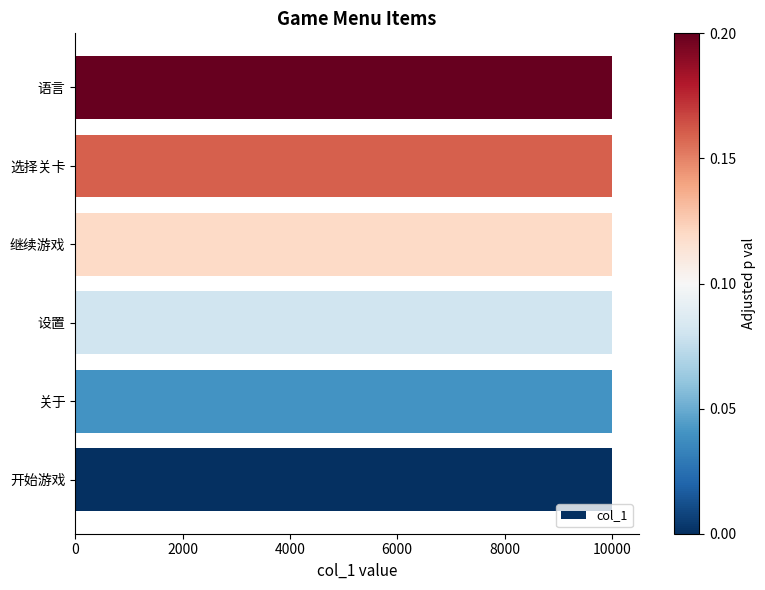

What is the difference between the second highest and minimum values?

4